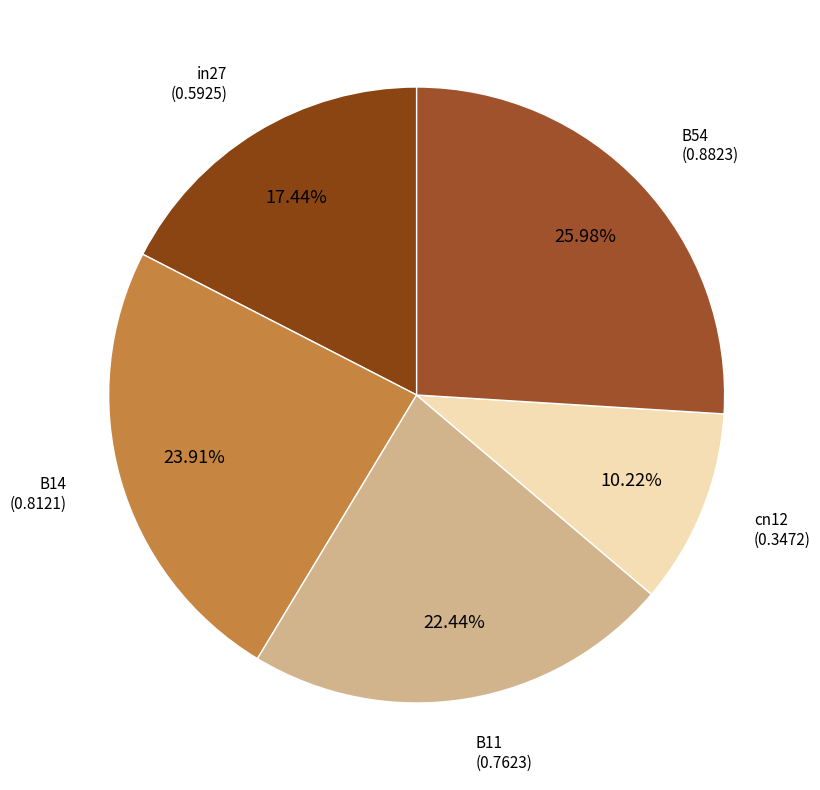

Rank the categories by value from lowest to highest.

cn12, in27, B11, B14, B54